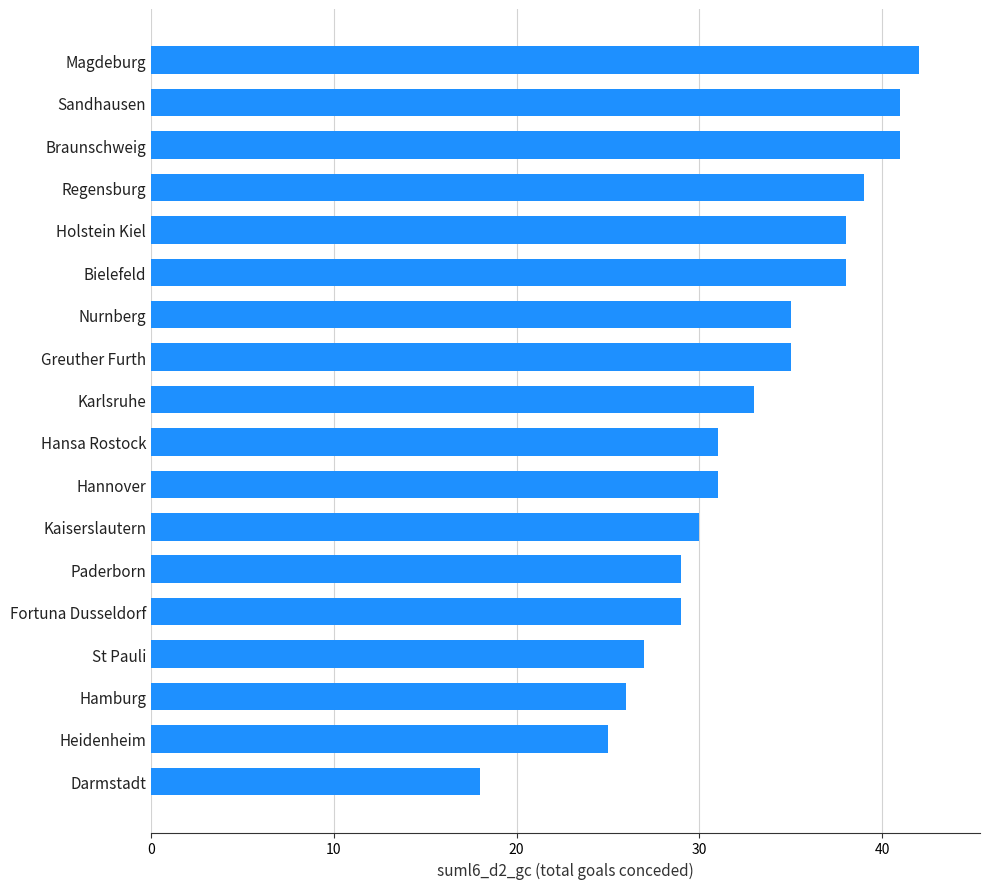

The value at Bielefeld is 38. True or false?

True